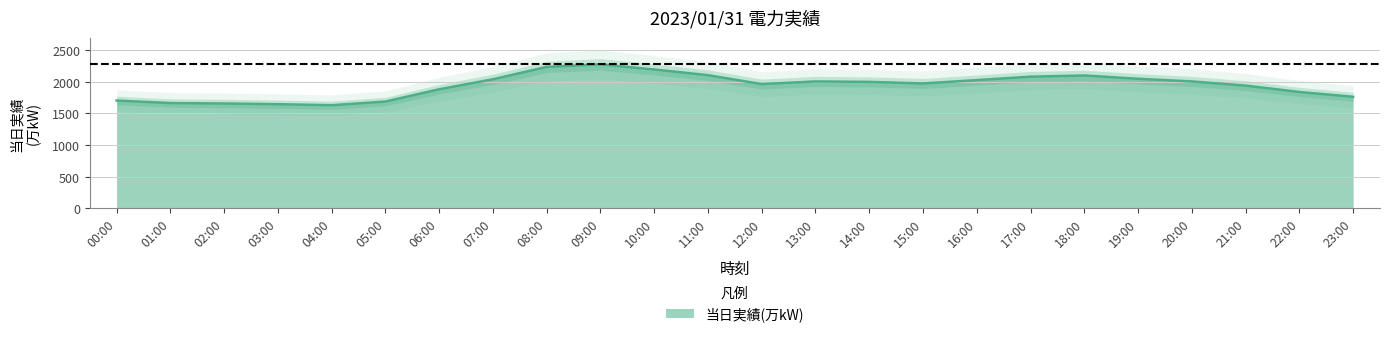

List the labels in order of value, smallest first.

04:00, 03:00, 02:00, 01:00, 05:00, 00:00, 23:00, 22:00, 06:00, 21:00, 12:00, 15:00, 14:00, 13:00, 20:00, 16:00, 07:00, 19:00, 17:00, 18:00, 11:00, 10:00, 08:00, 09:00